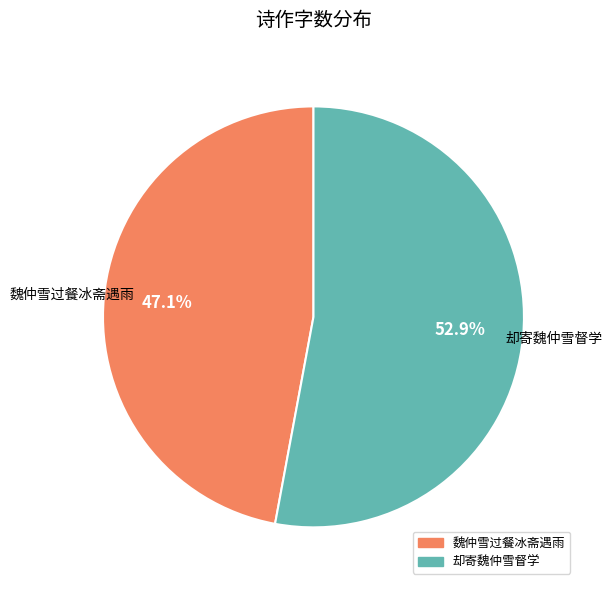

How many segments does this pie chart have?

2